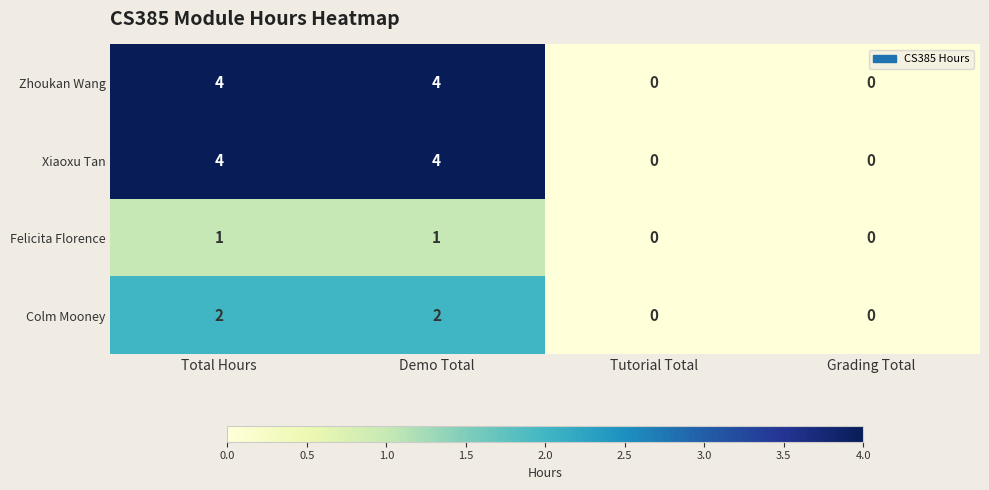

What is the difference between the maximum and minimum values in the Xiaoxu Tan series?

4